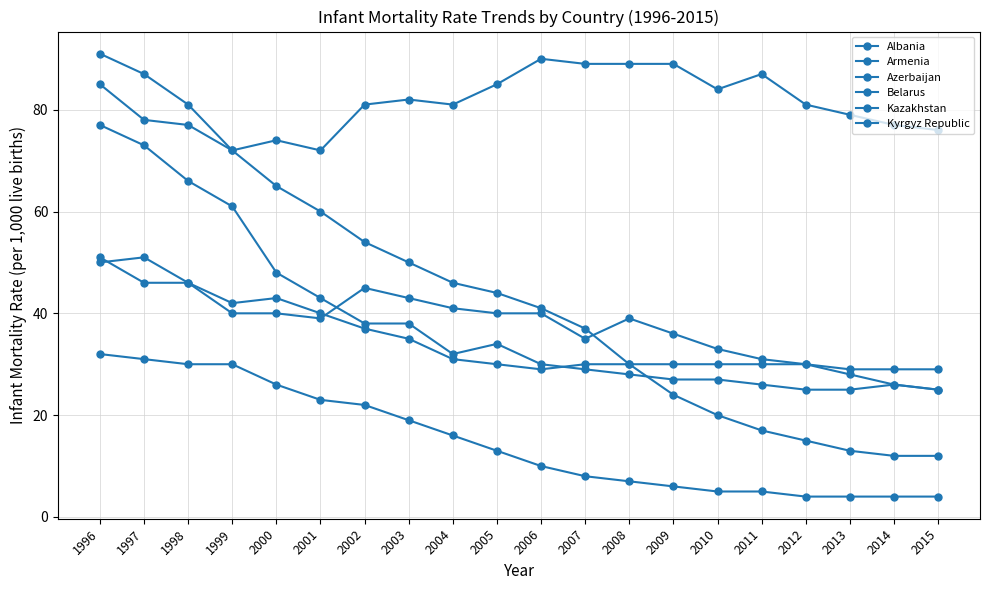

True or false: Armenia and Belarus cross at least once.

False